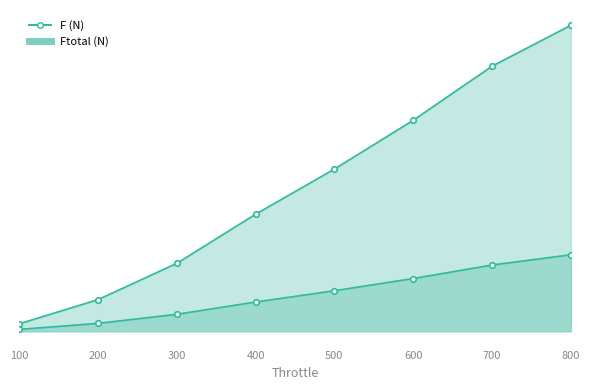

True or false: F (N) and Ftotal (N) cross at least once.

False